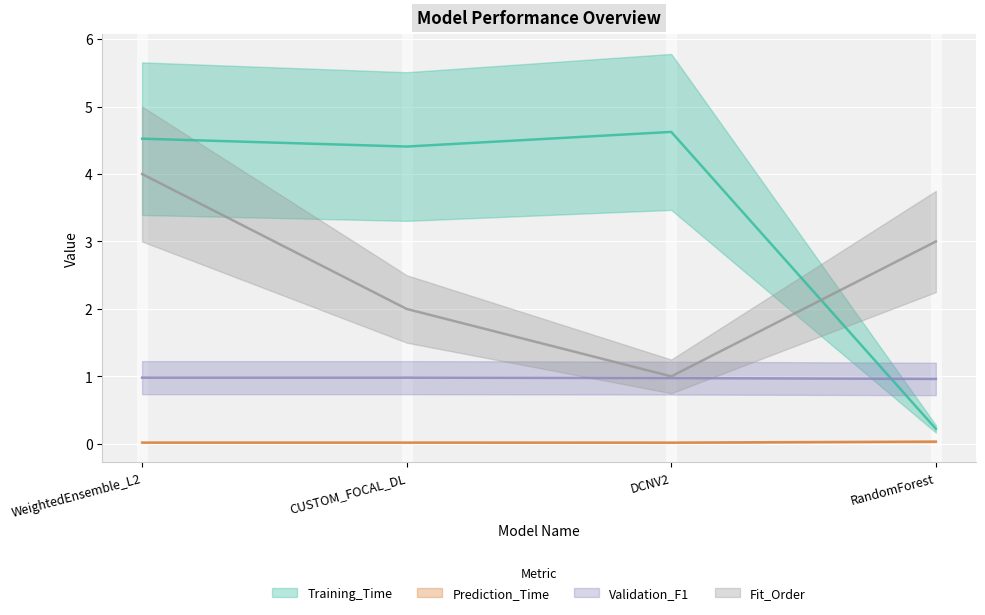

What is the label of the 1st point from the left?

WeightedEnsemble_L2